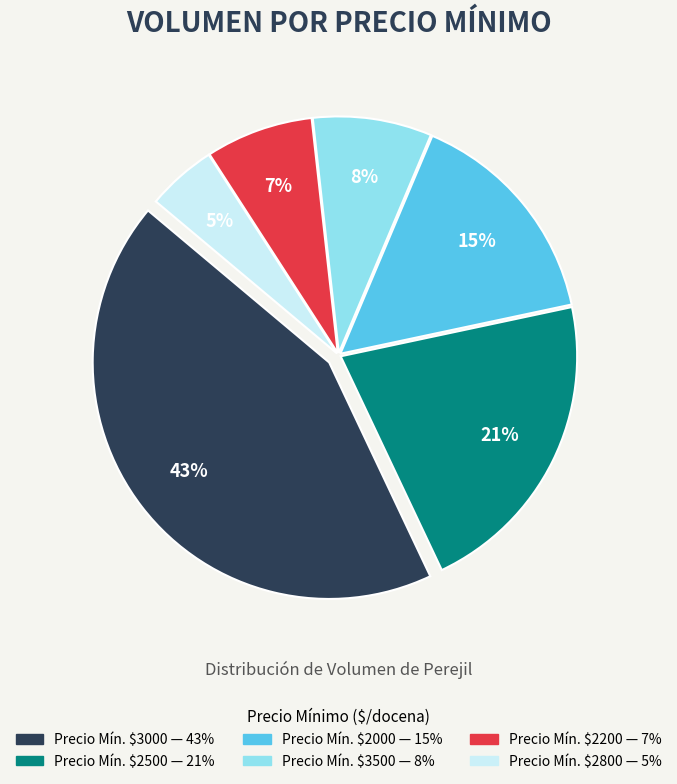

To the nearest percent, what is the average slice percentage?

17%